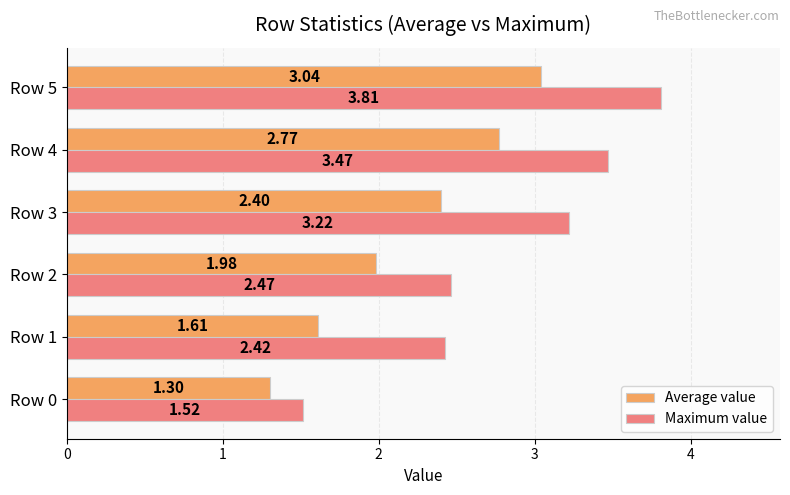

Which series changed the most between Row 2 and Row 4?

Maximum value